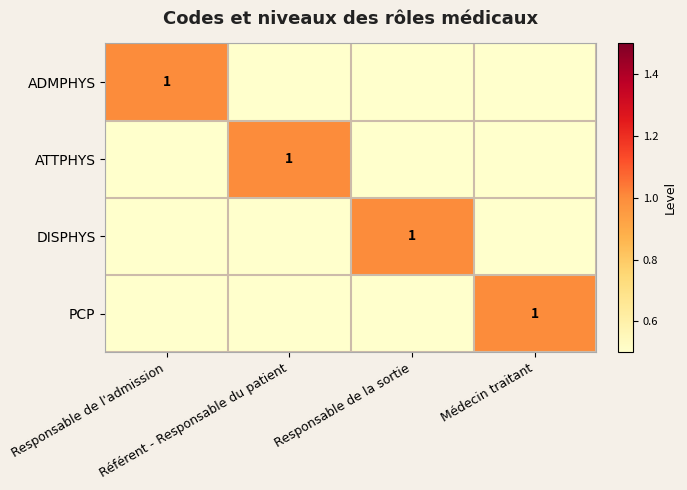

At which label is DISPHYS closest to 0?

Responsable de l'admission